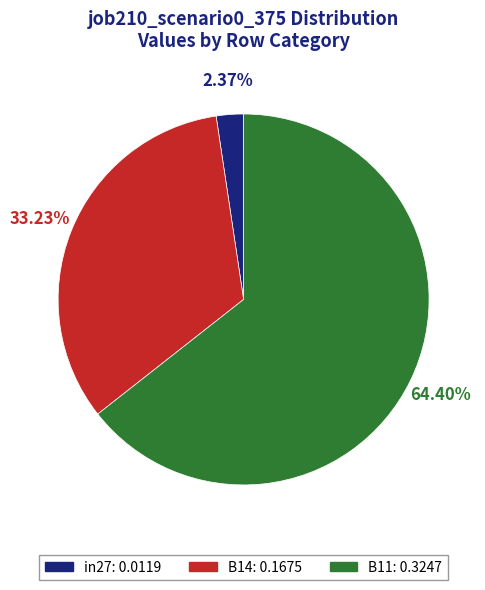

To the nearest percent, what portion does B14 represent?

33%